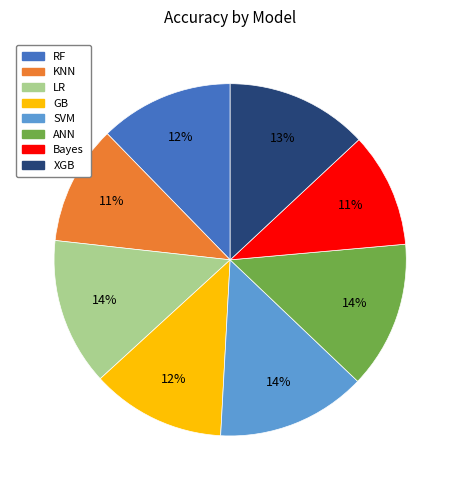

Is Bayes the majority of the pie?

No